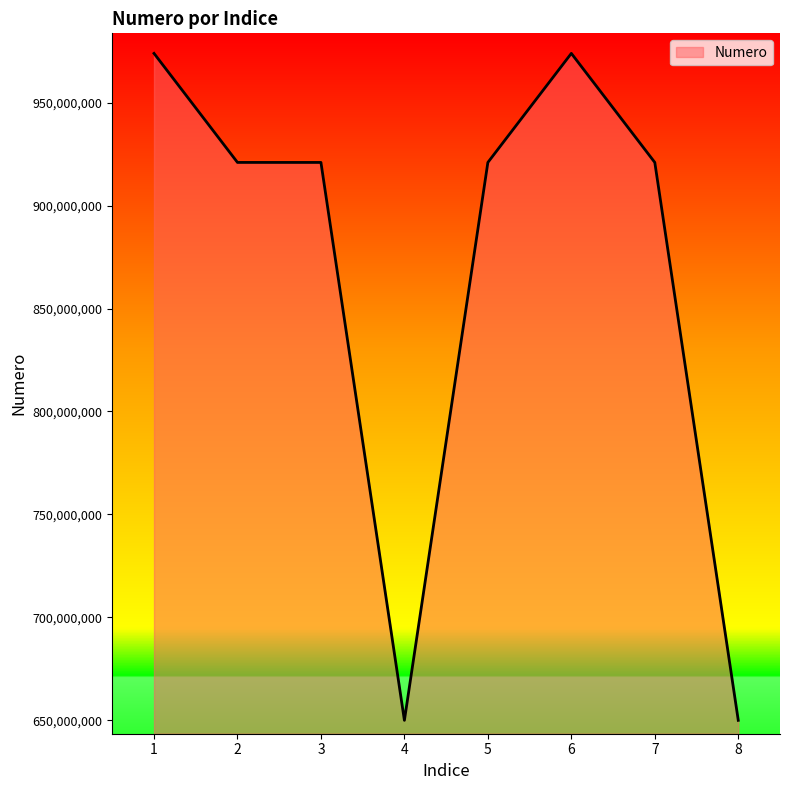

Which has a higher value, 7 or 8?

7